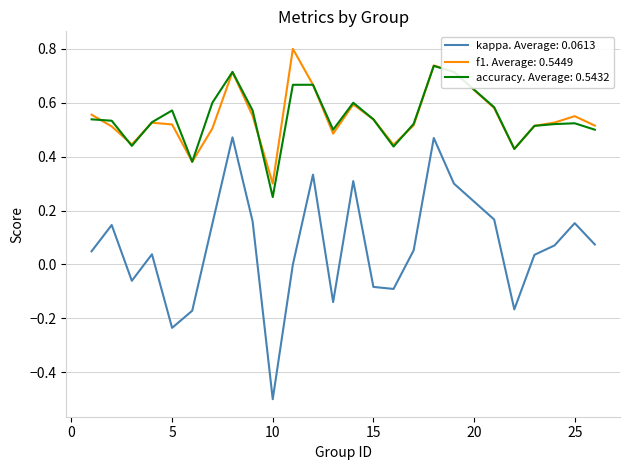

Which series has the largest range (max minus min)?

kappa. Average: 0.0613